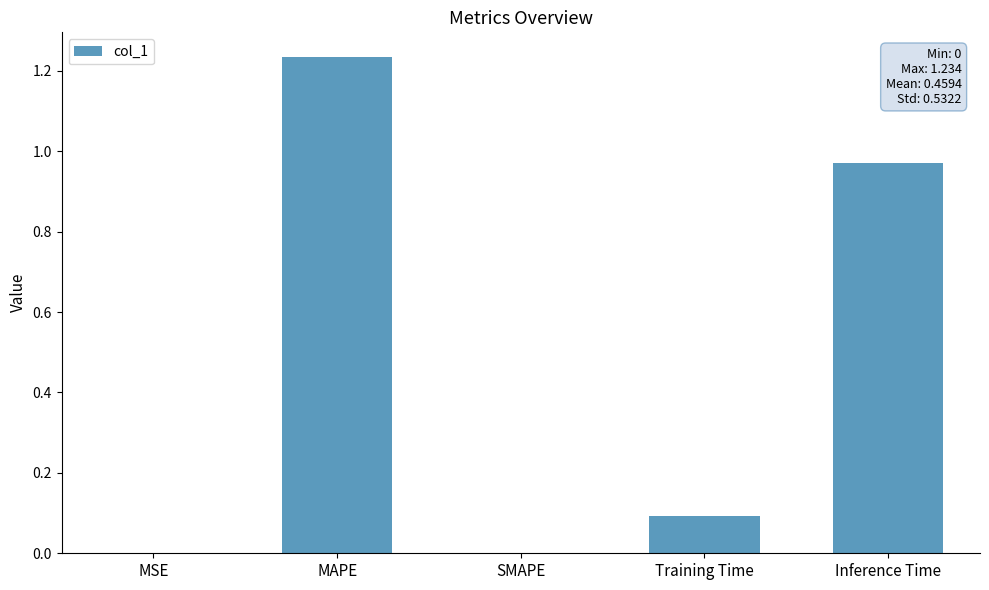

At which category does the chart reach its peak across all series?

MAPE